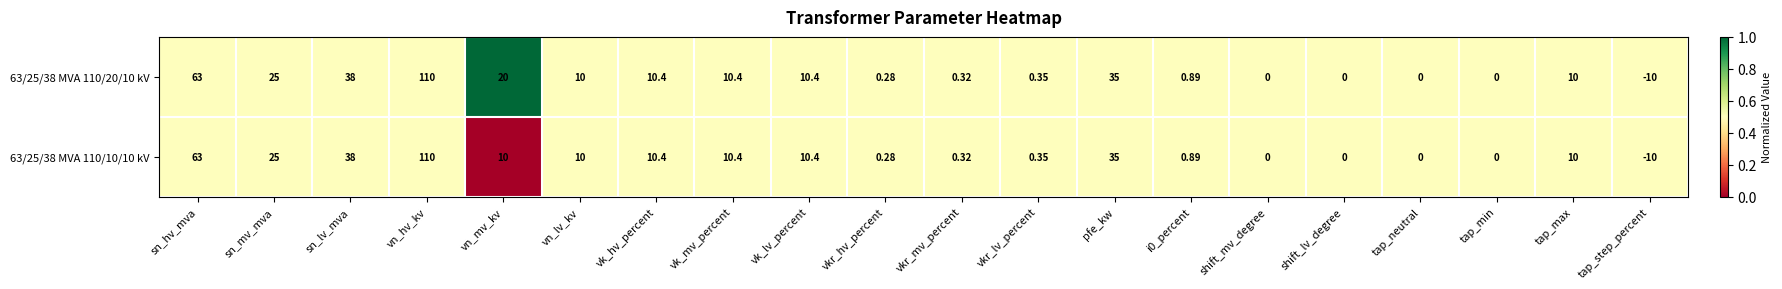

Is the value of 63/25/38 MVA 110/10/10 kV at pfe_kw greater than the value of 63/25/38 MVA 110/20/10 kV at vkr_hv_percent?

Yes